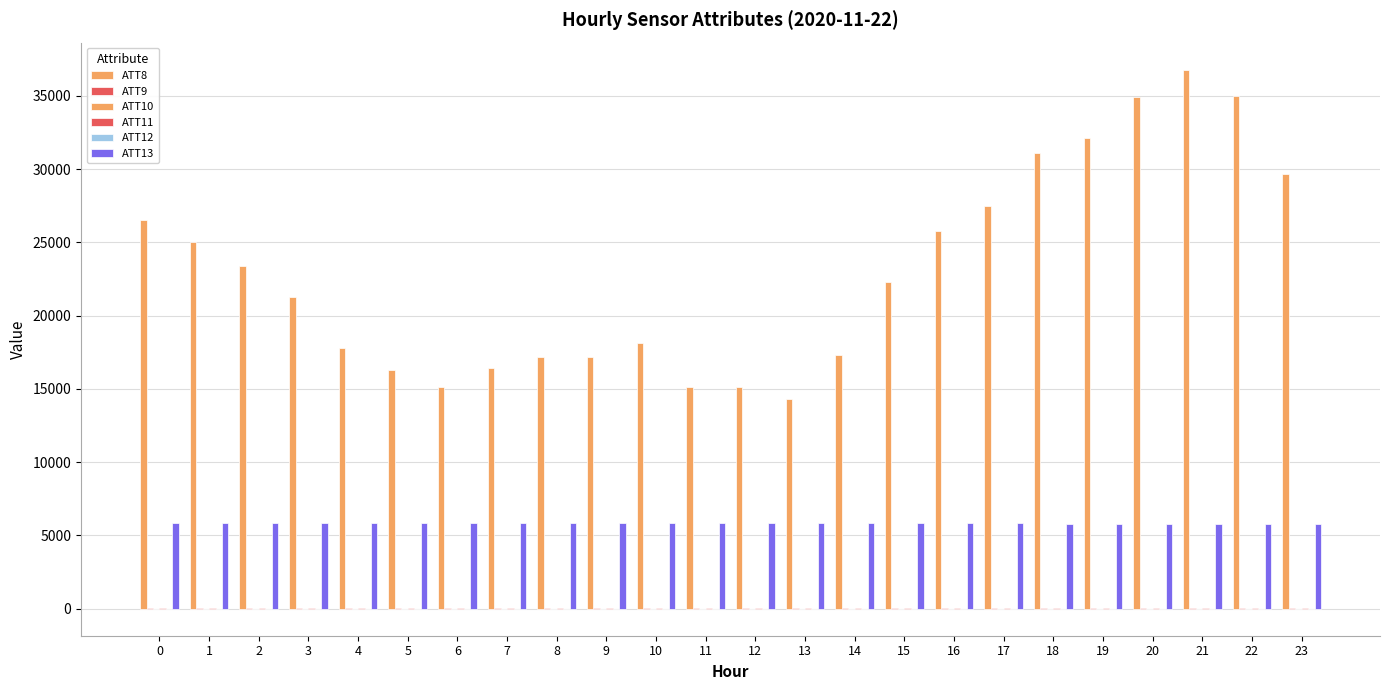

At which category is the sum across all series the highest?

21